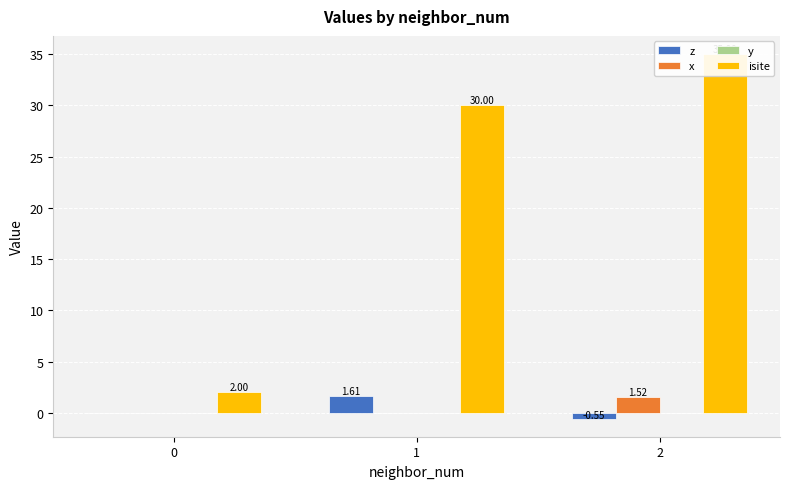

At 0, list the series in order from smallest to largest.

z, x, y, isite